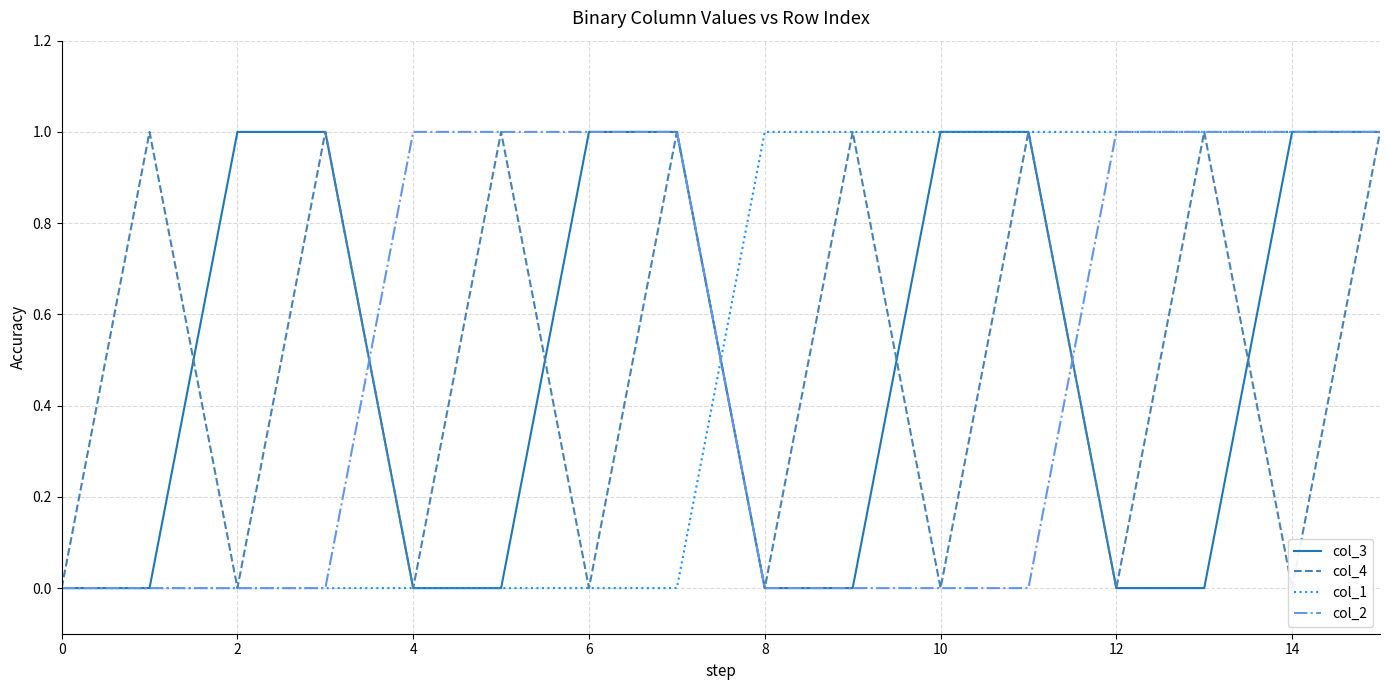

What are all the series names shown in the legend?

col_3, col_4, col_1, col_2